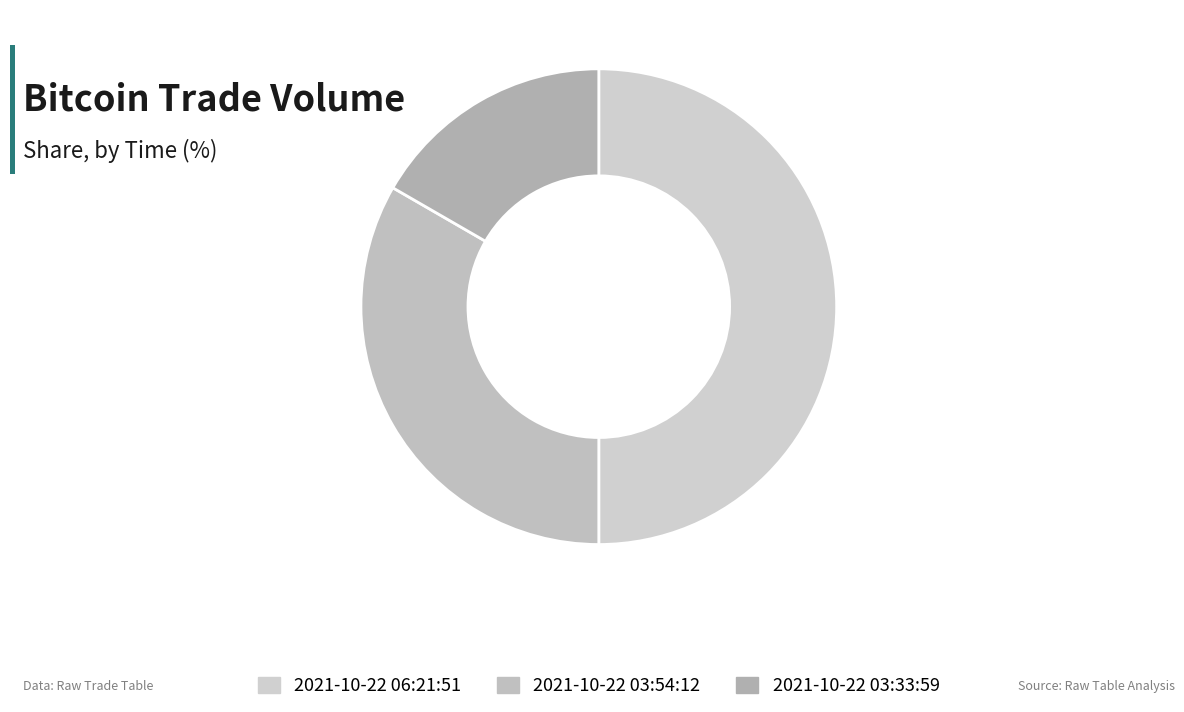

Count the number of slices in the pie.

3